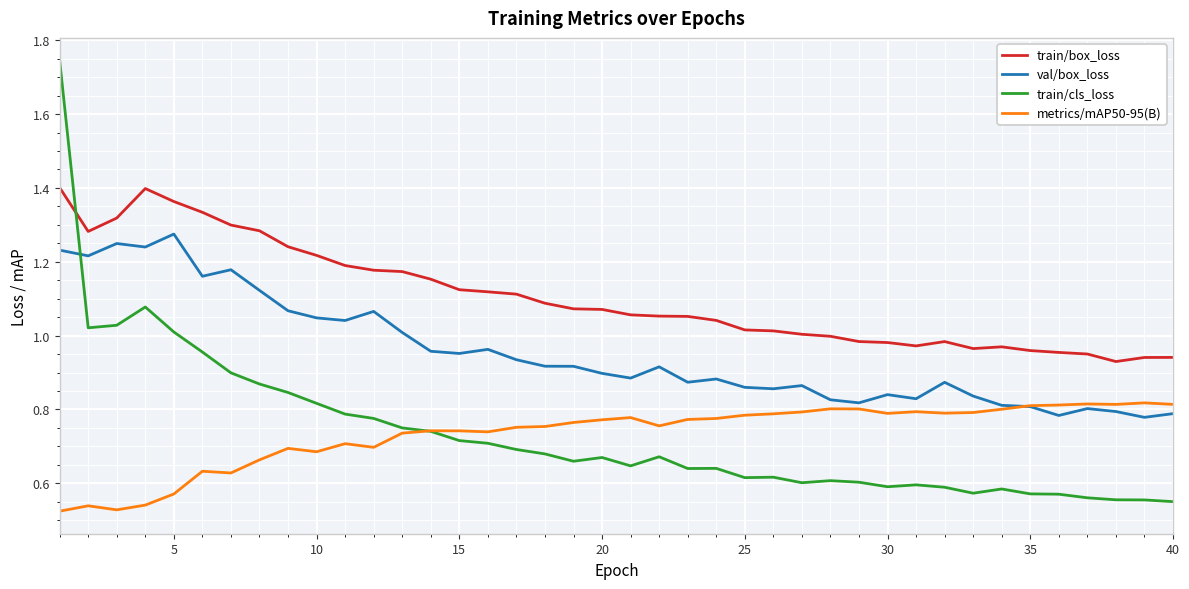

Which series ends up on top after the final intersection of train/box_loss and train/cls_loss?

train/box_loss